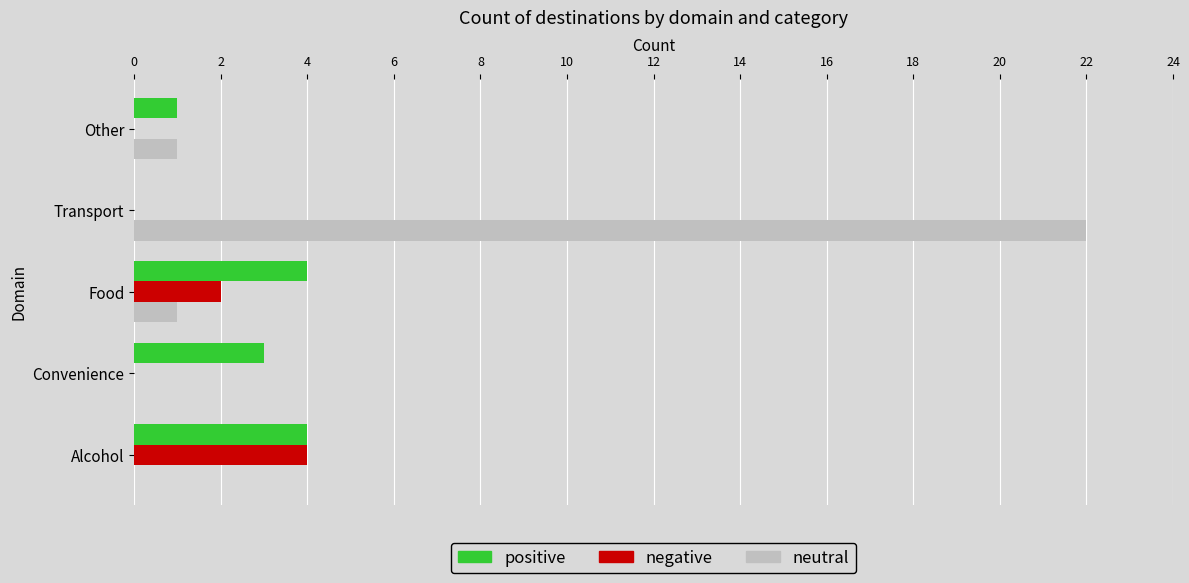

Which series has the largest total across all categories?

neutral